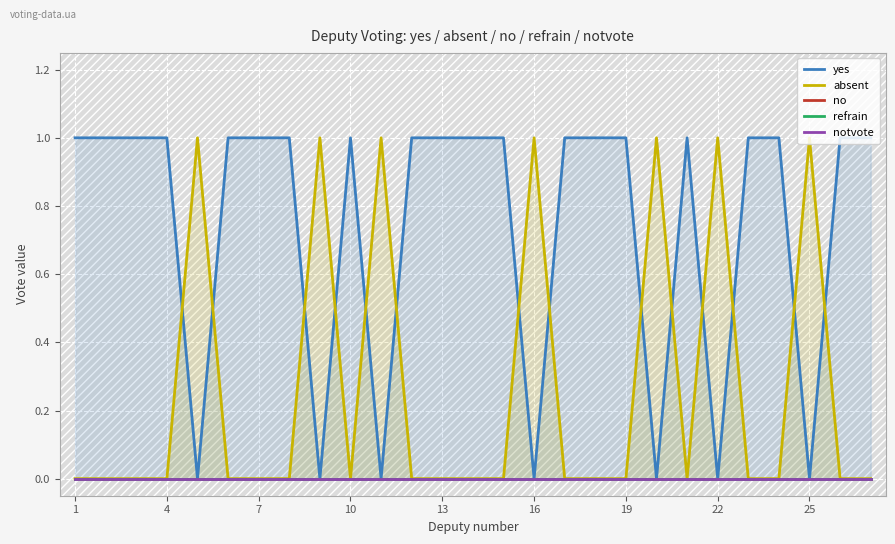

Reading left to right, extract all data points from this chart.

yes: 1	1	1	1	0	1	1	1	0	1	0	1	1	1	1	0	1	1	1	0	1	0	1	1	0	1	1
absent: 0	0	0	0	1	0	0	0	1	0	1	0	0	0	0	1	0	0	0	1	0	1	0	0	1	0	0
no: 0	0	0	0	0	0	0	0	0	0	0	0	0	0	0	0	0	0	0	0	0	0	0	0	0	0	0
refrain: 0	0	0	0	0	0	0	0	0	0	0	0	0	0	0	0	0	0	0	0	0	0	0	0	0	0	0
notvote: 0	0	0	0	0	0	0	0	0	0	0	0	0	0	0	0	0	0	0	0	0	0	0	0	0	0	0